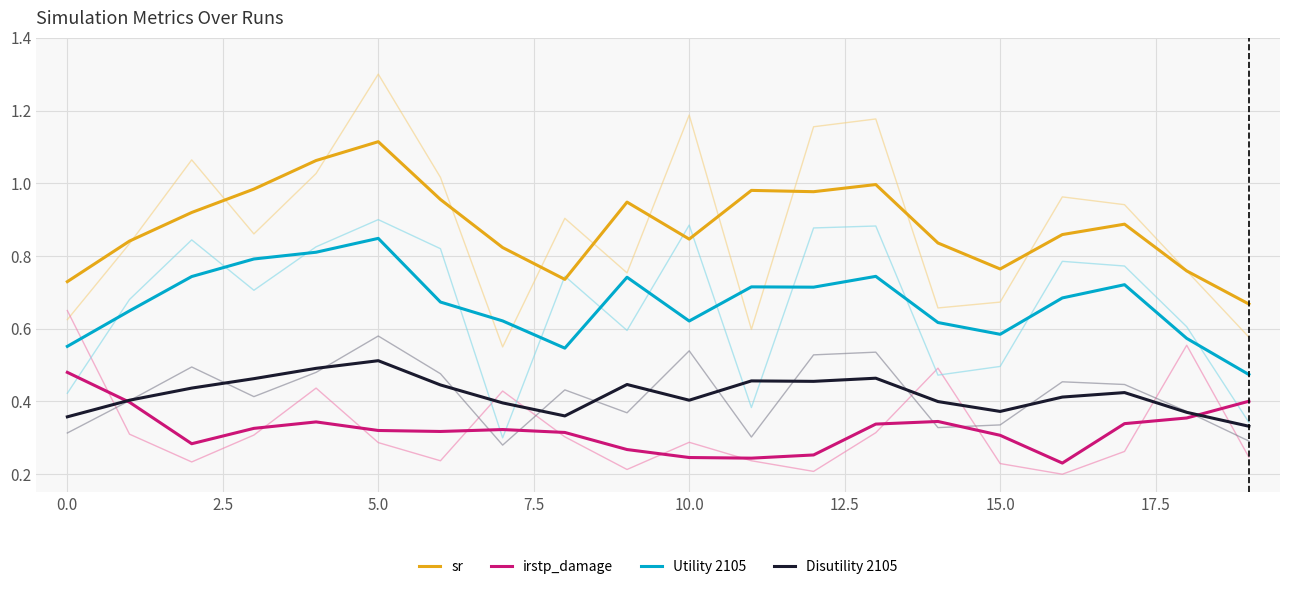

True or false: sr and irstp_damage cross at least once.

False